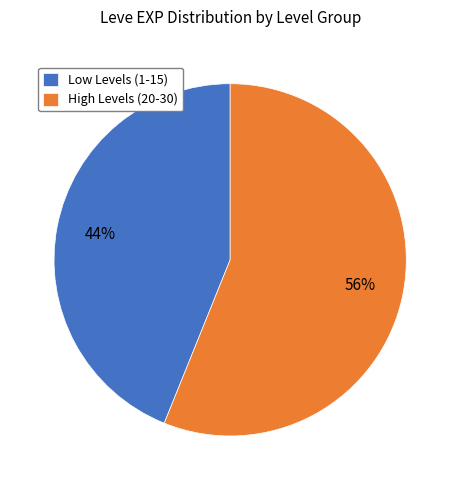

Does any single category account for the majority?

Yes